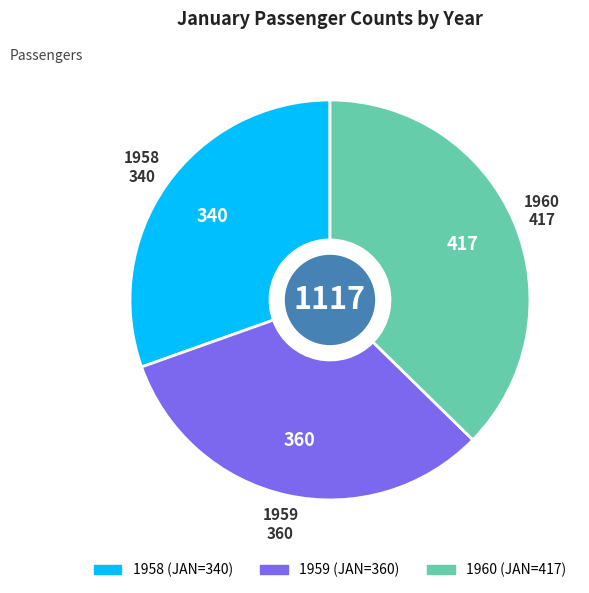

Rank the categories by value from highest to lowest.

1960, 1959, 1958